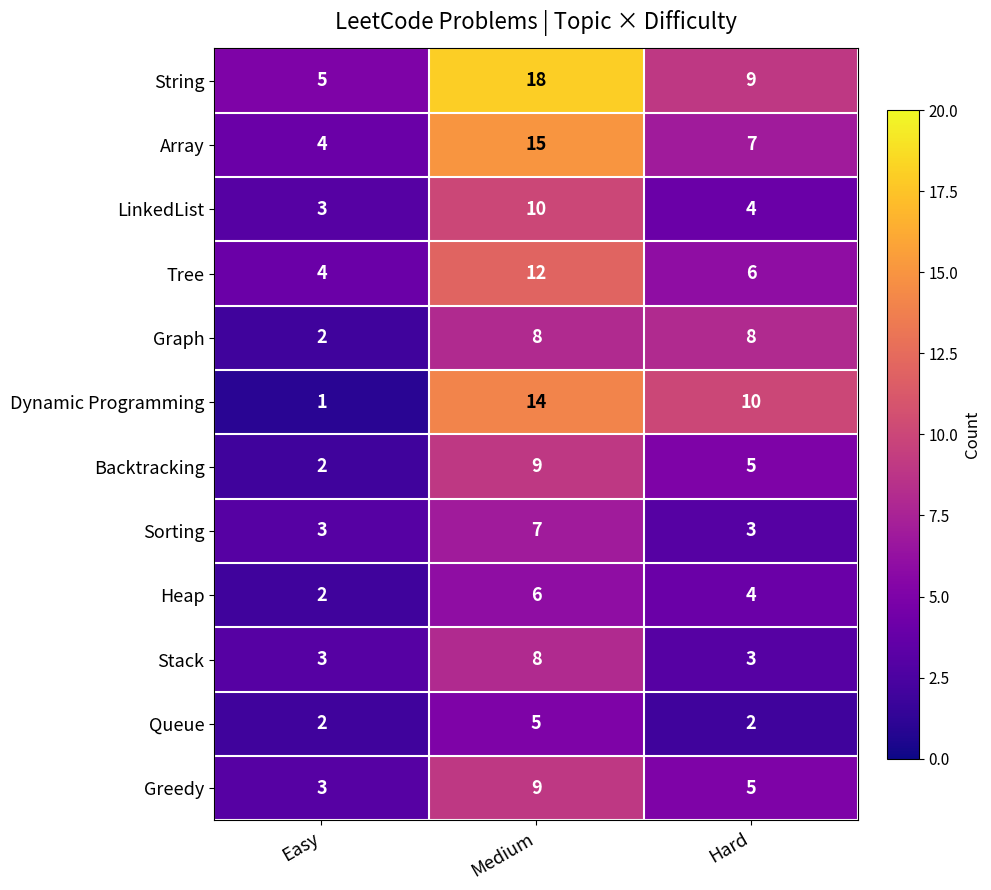

What is the difference between the highest and lowest values at Hard?

8